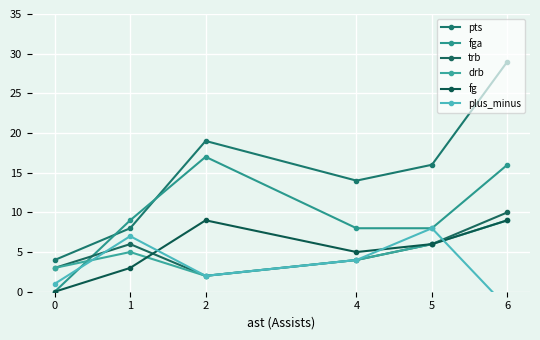

True or false: pts and trb intersect in this chart.

False